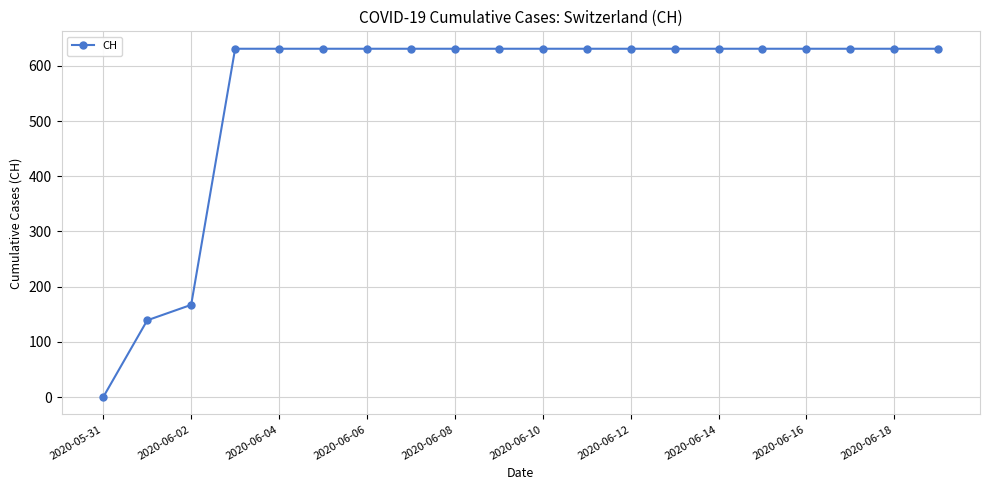

What is the difference between the maximum and minimum values?

631